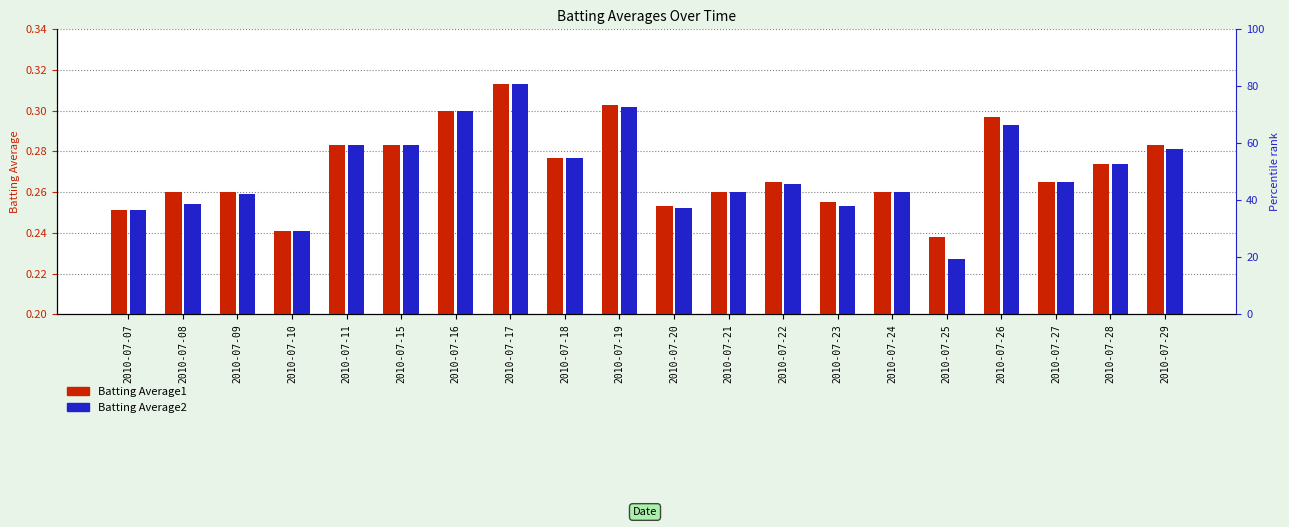

At which label does Batting Average2 reach its minimum?

2010-07-25